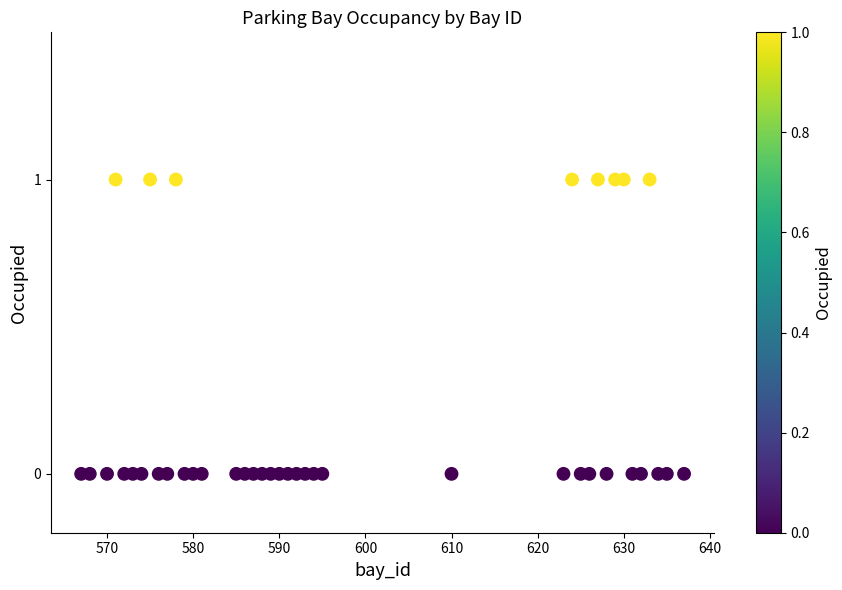

What is the range of X values (max minus min)?

70